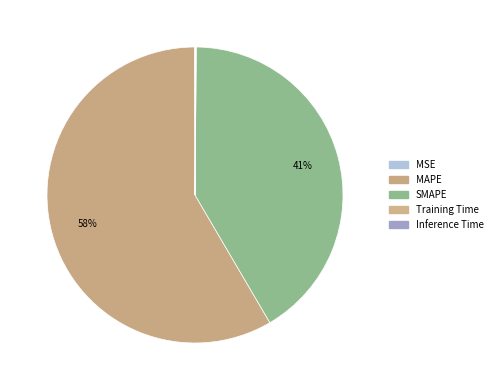

Which slice represents more than half of the pie?

MAPE